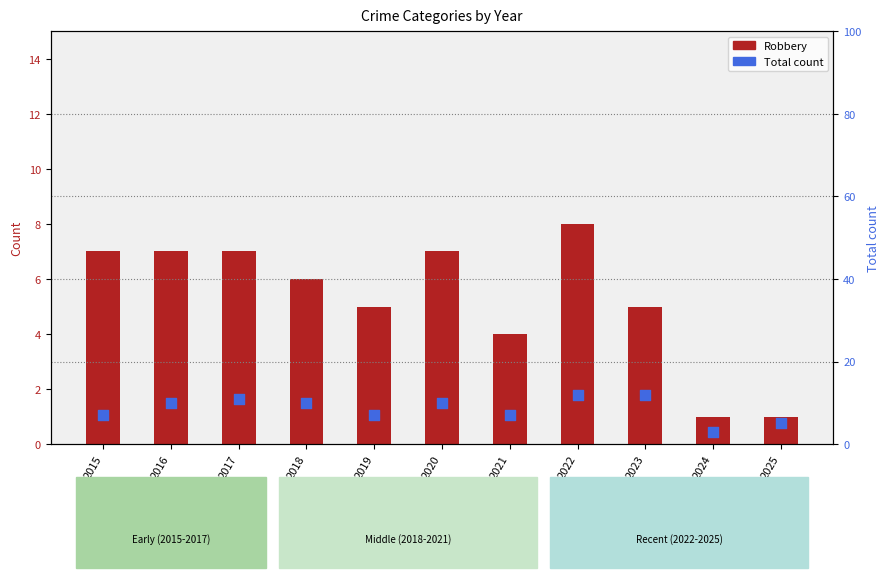

Which series has the largest total across all categories?

Total